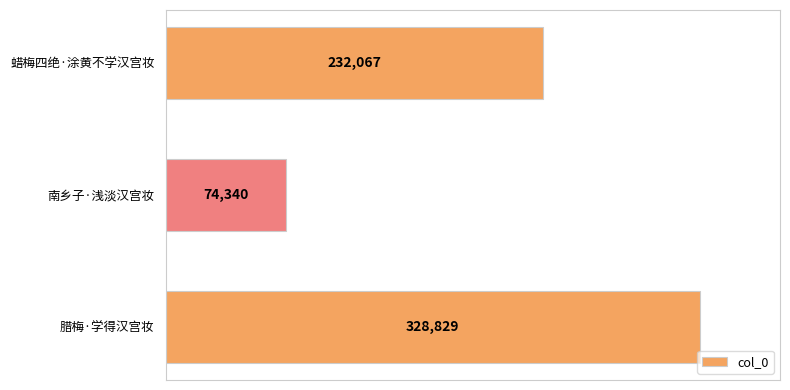

Reading bottom to top, what are all the values shown in this chart?

328829	74340	232067